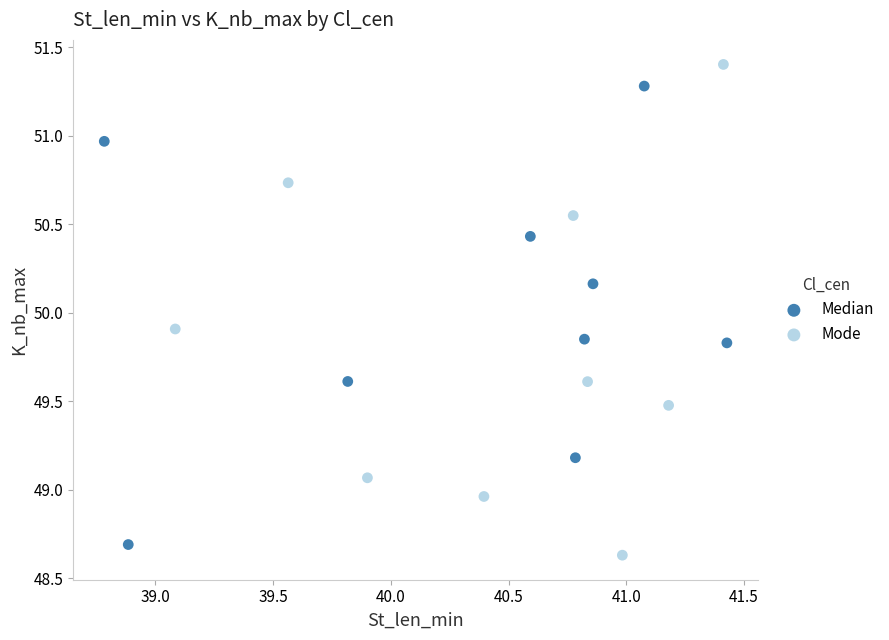

Which series has the widest spread of Y values?

Mode